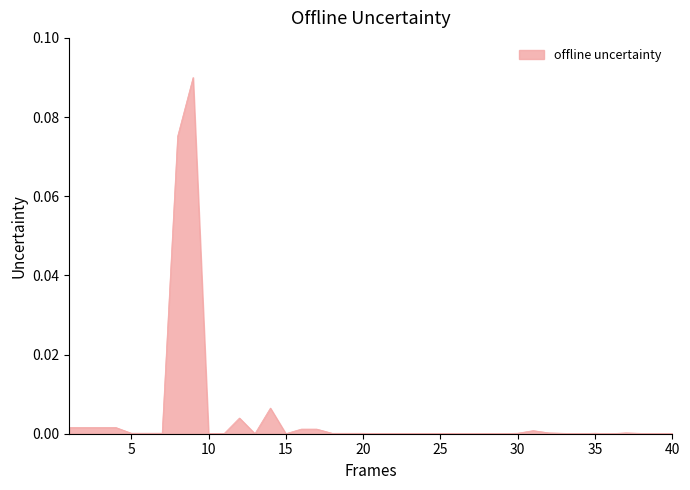

How many distinct data groups are displayed?

1